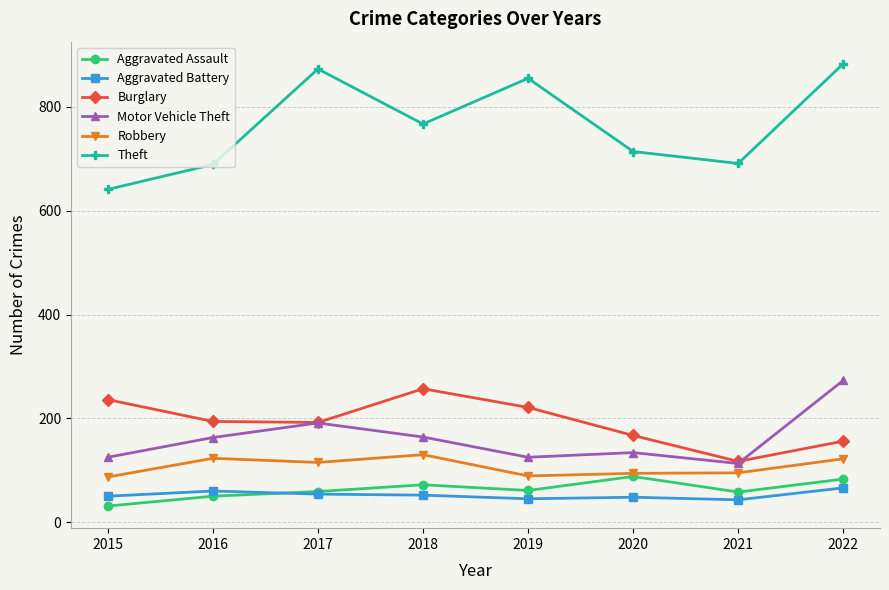

The Robbery series shows 52 at 2015. True or false?

False